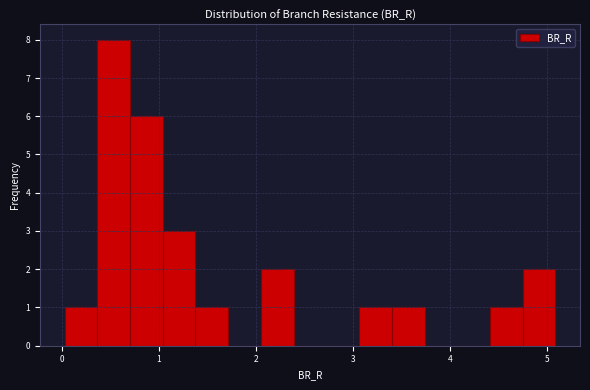

Read against the x-axis, roughly where is the centre of the tallest bar?

0.5